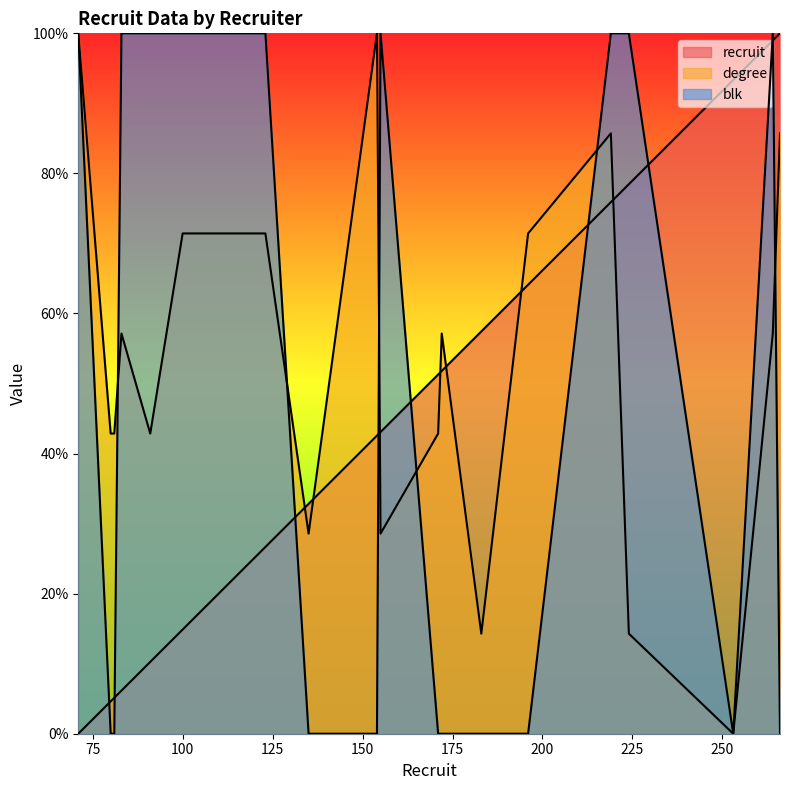

True or false: degree has a value of 28.6 at 155.

True